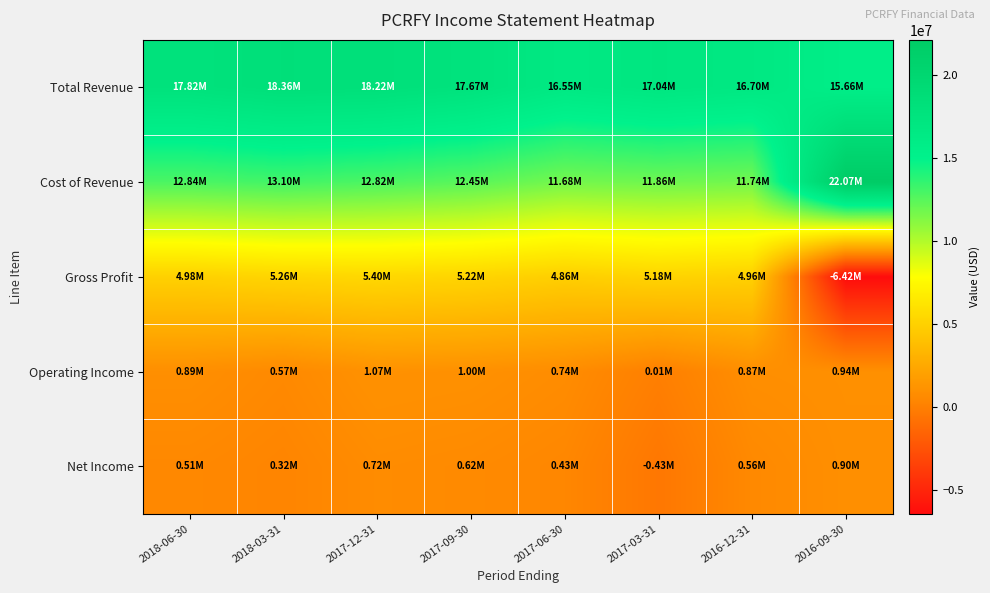

Rank the series by their maximum value, from lowest to highest.

Net Income, Operating Income, Gross Profit, Total Revenue, Cost of Revenue